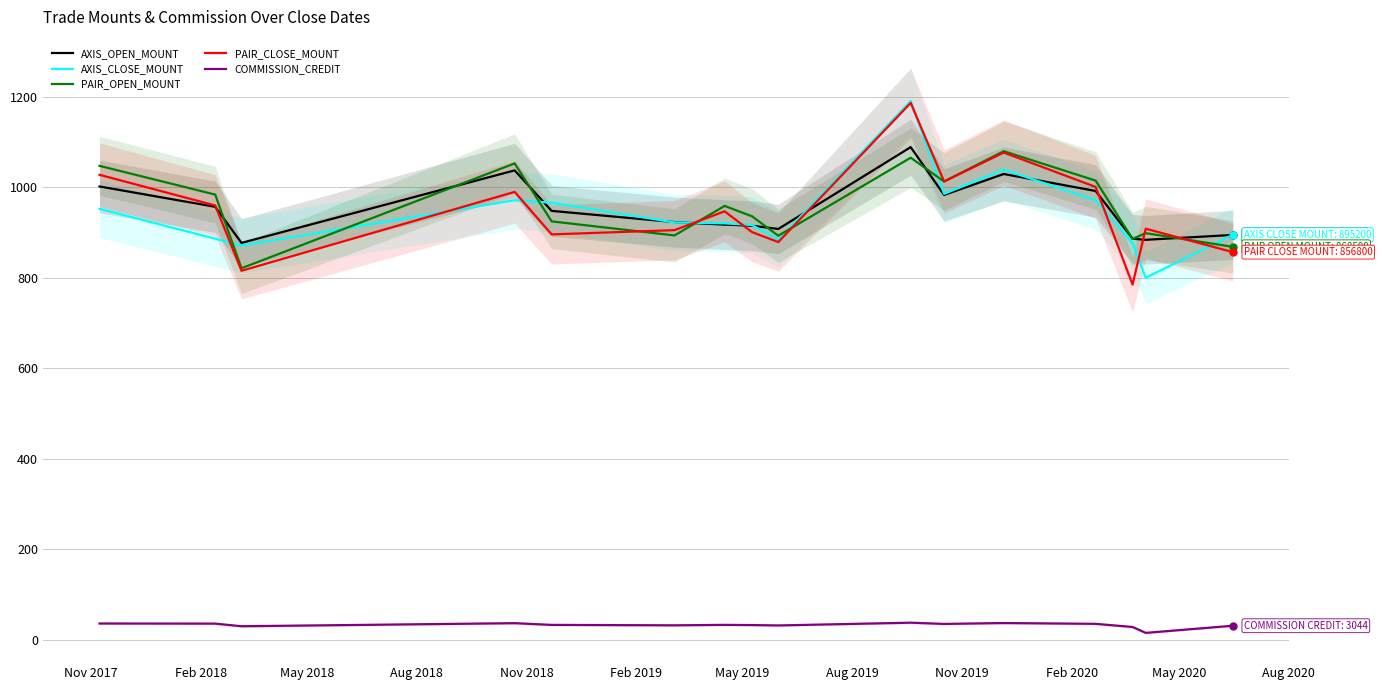

What is the difference between the maximum and minimum values in the COMMISSION_CREDIT series?

22.5